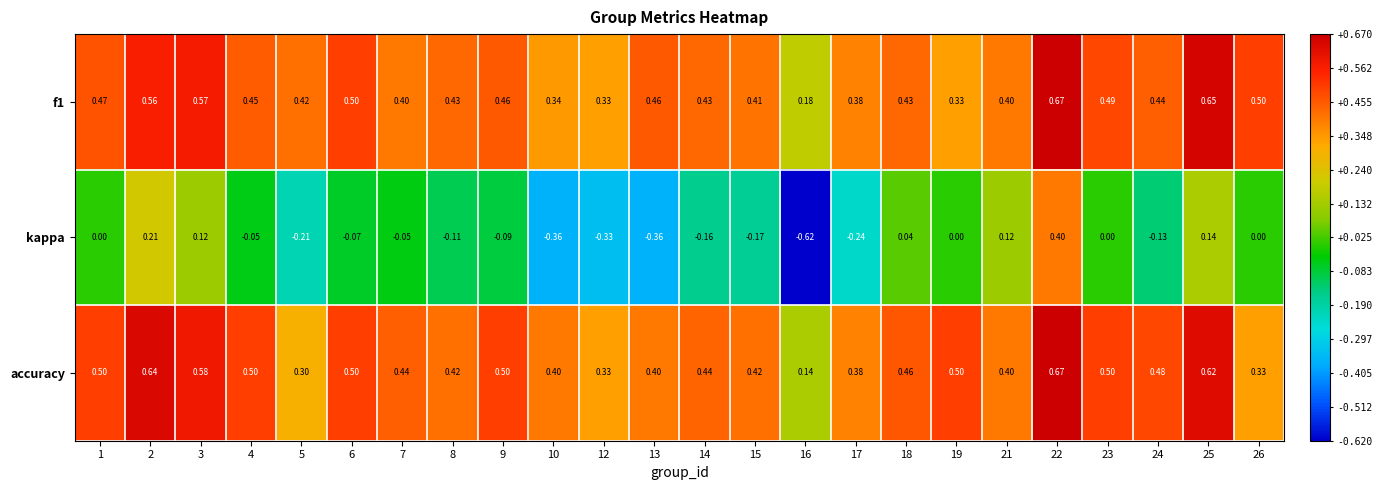

Which series has the largest total across all categories?

accuracy